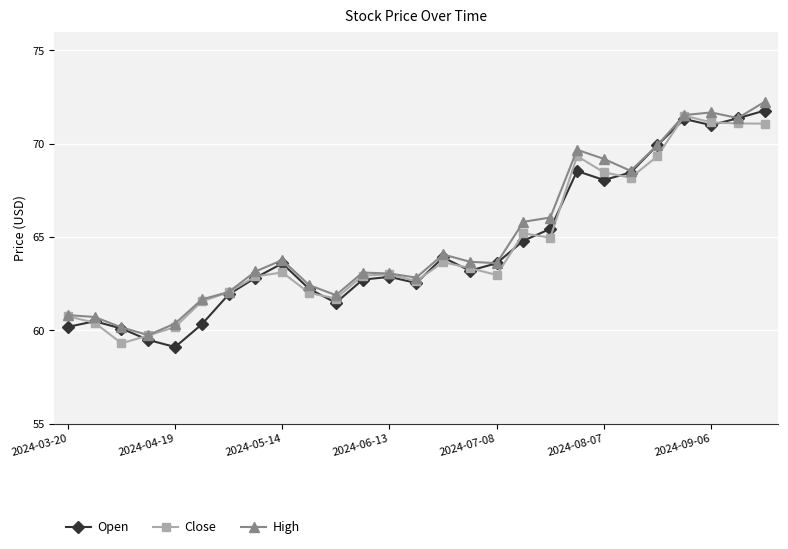

What is the value of the Close point at the 7th from the left?

62.0